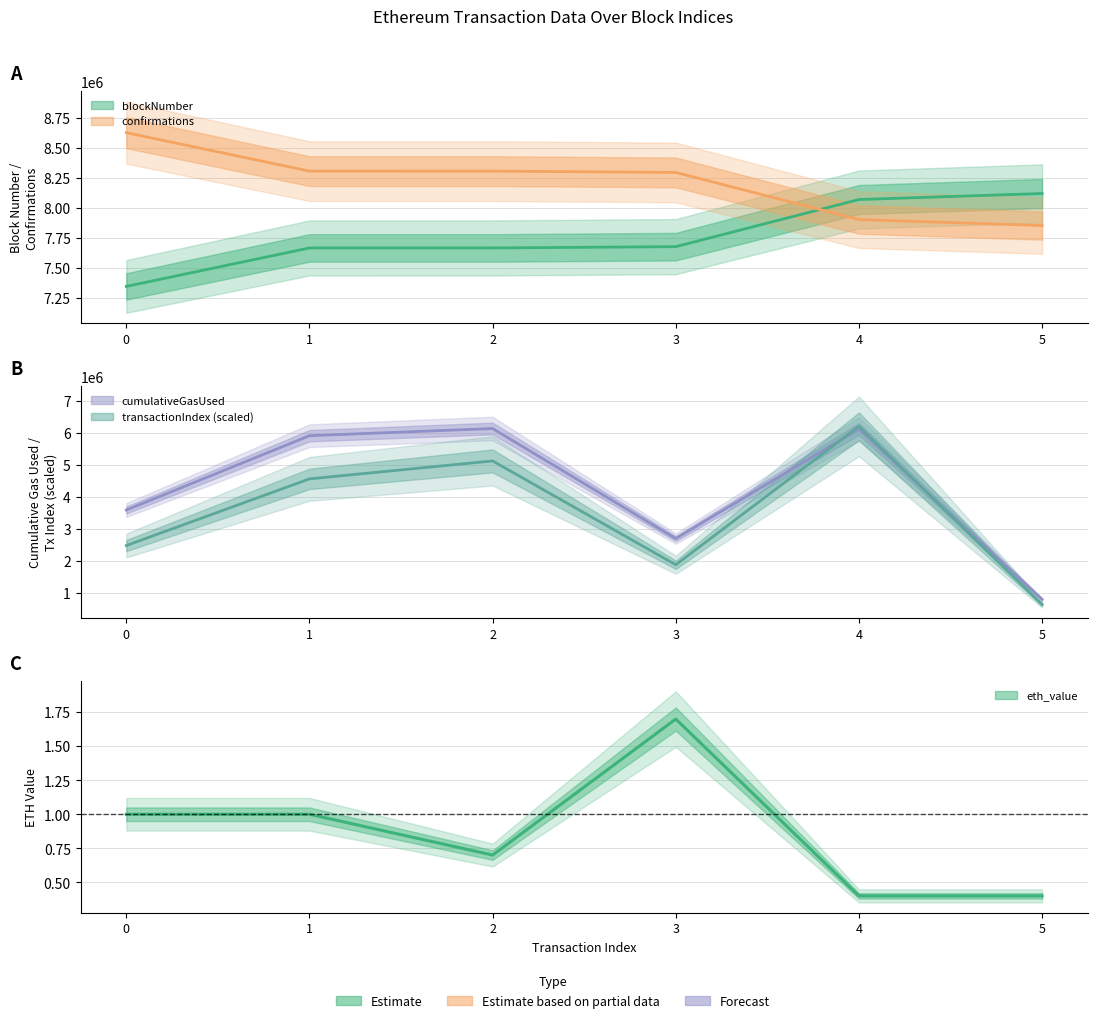

Does the chart display data point markers on the line(s)?

No